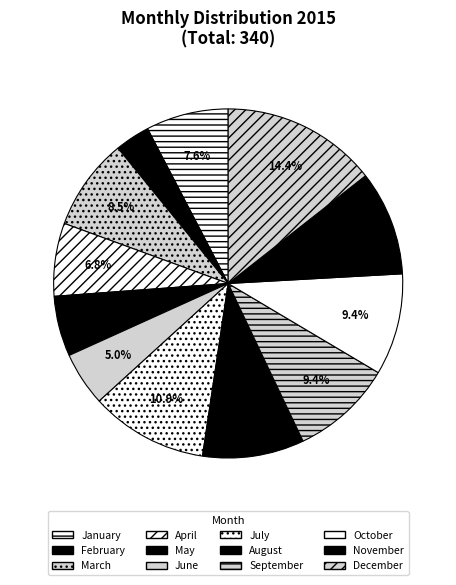

What is the largest slice in the pie chart?

December